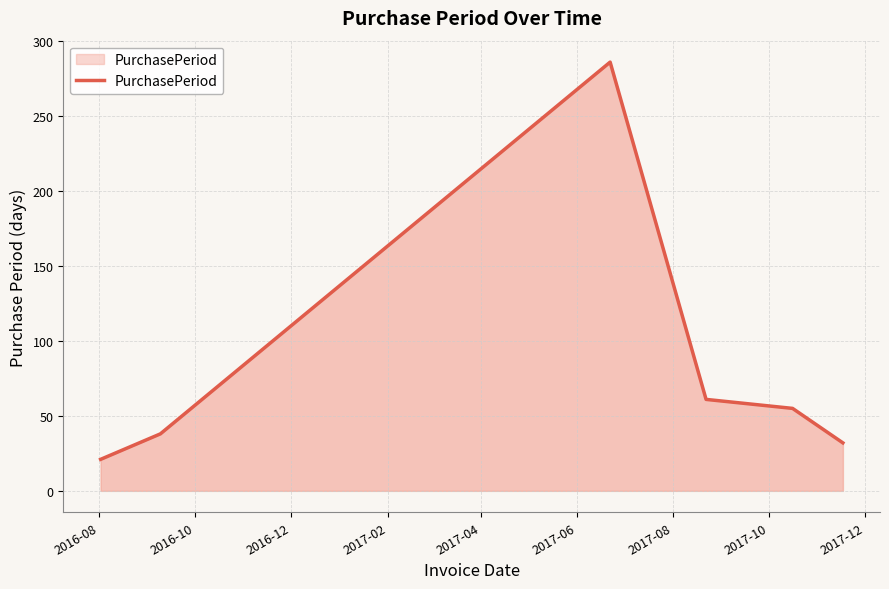

What is the smallest value displayed?

21